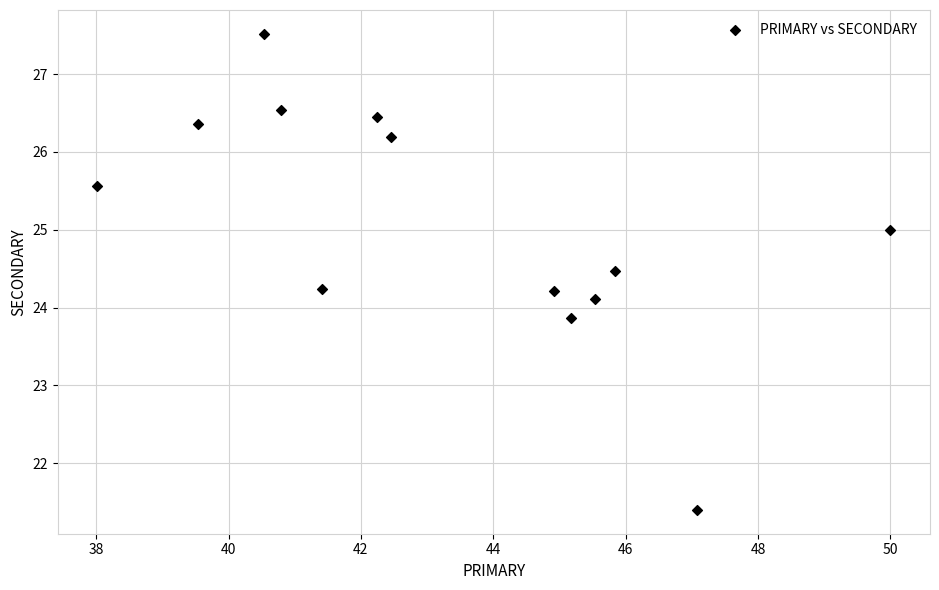

What is the range of Y values (max minus min)?

6.1